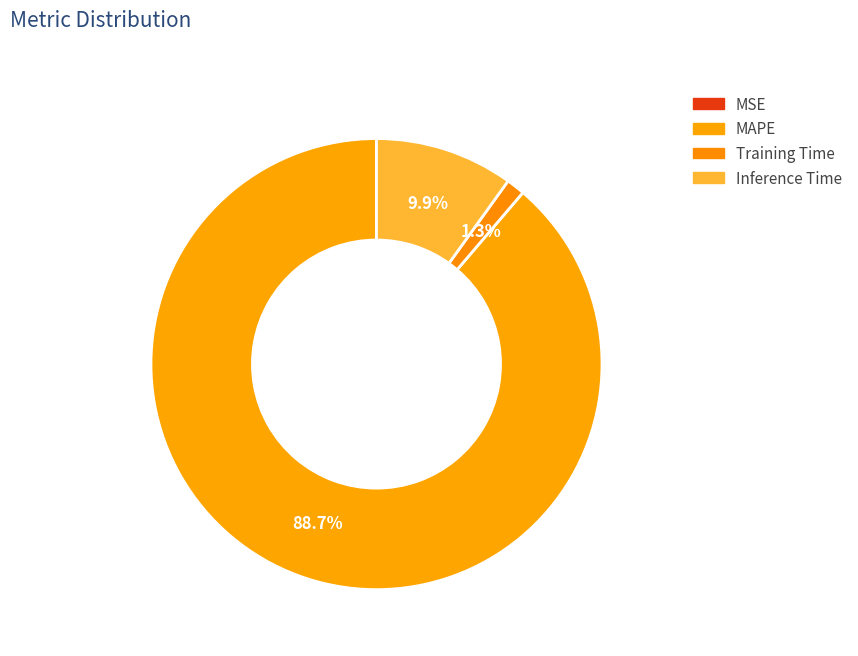

The Inference Time slice represents 21% of the pie. True or false?

False